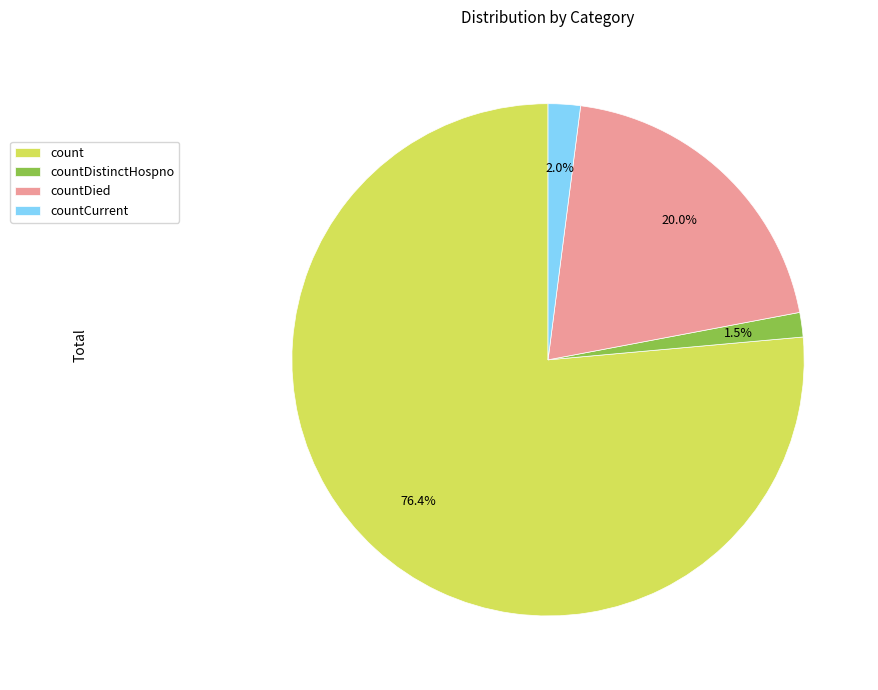

Which has a higher value, countDistinctHospno or count?

count